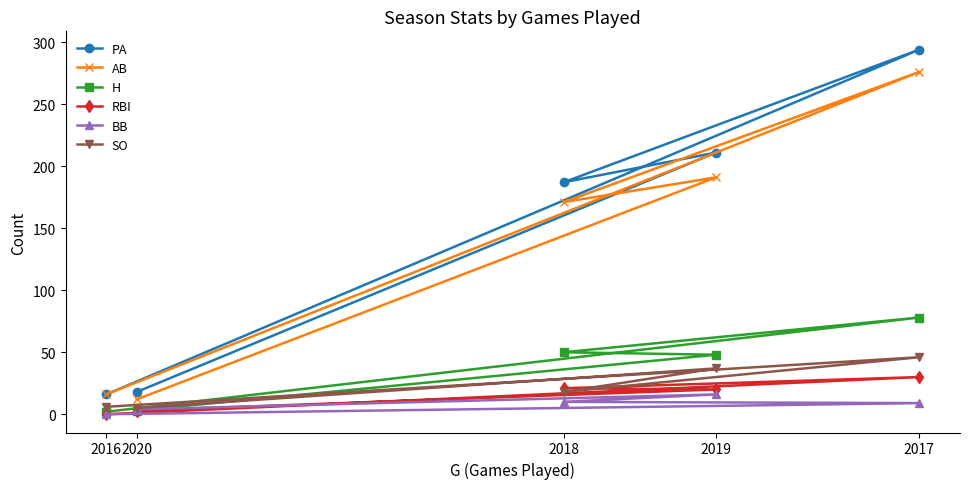

What is the sum of all H values?

181